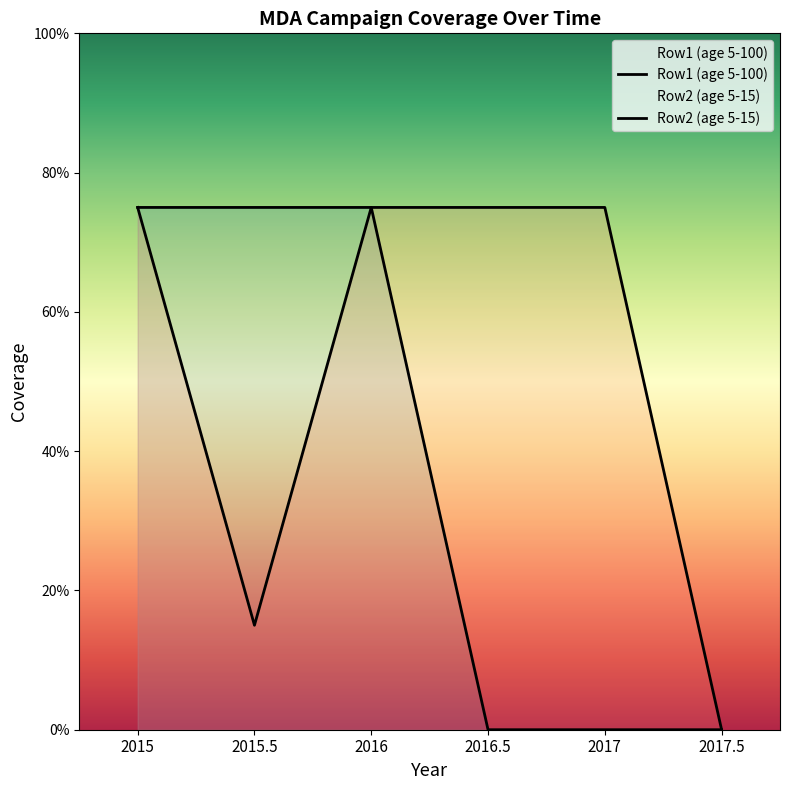

Where is Row2 (age 5-15) nearest to the value 0?

2017.5